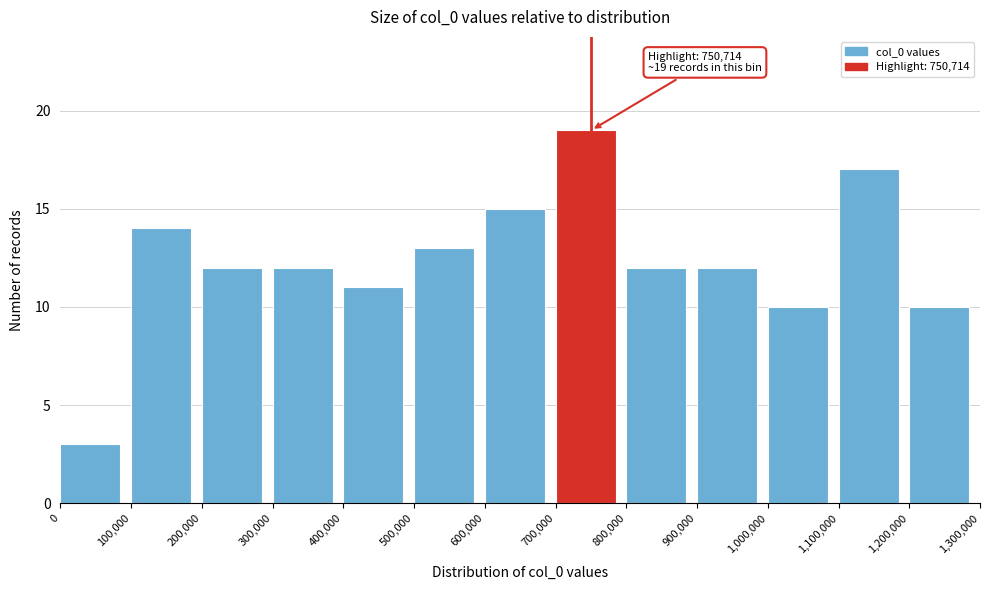

Which range on the x-axis has the tallest bar?

700,000 to 800,000